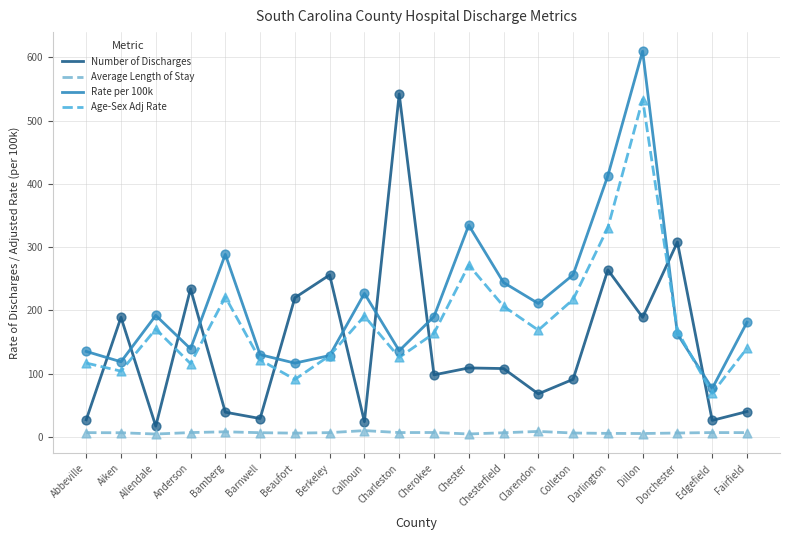

Which series has the largest total across all categories?

Rate per 100k